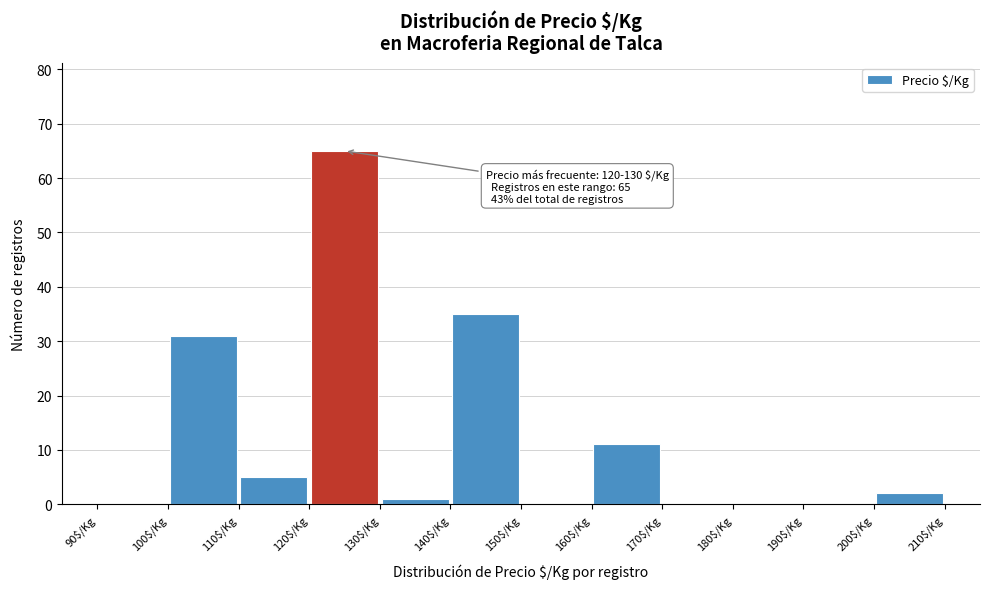

Which range on the x-axis has the tallest bar?

120 to 130